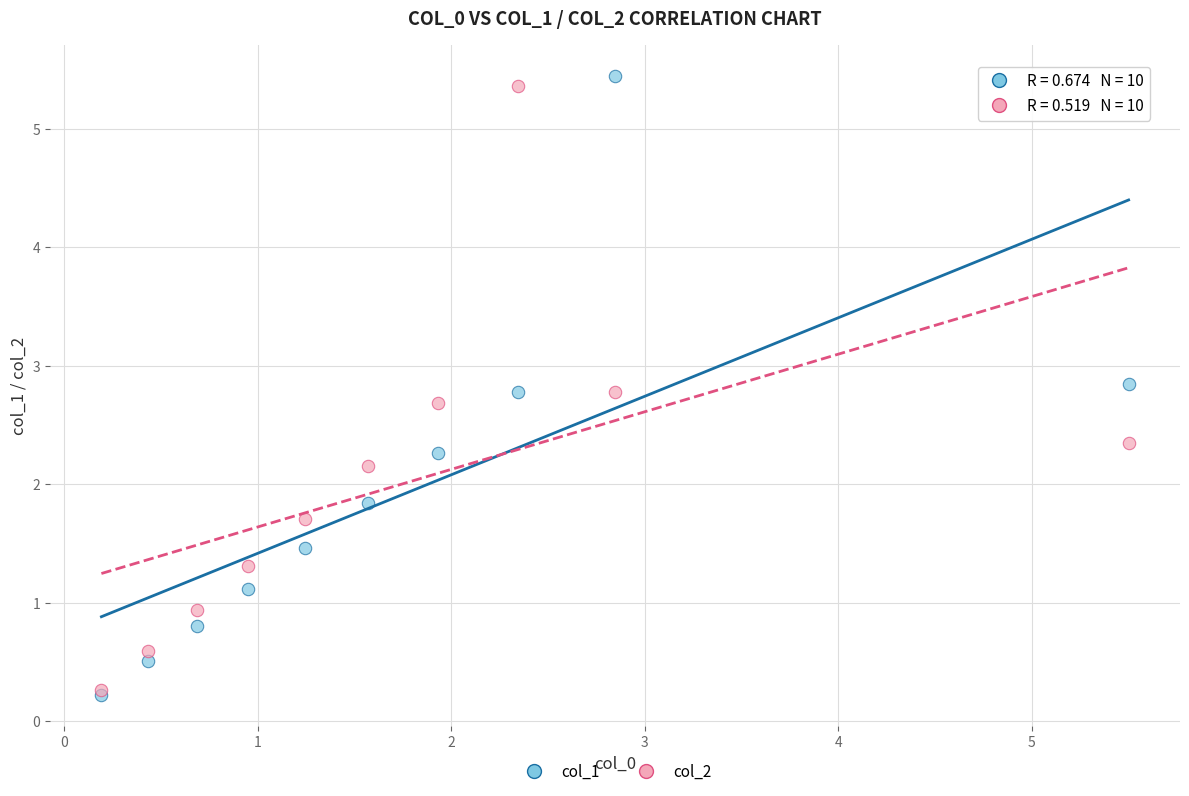

What are all the series names shown in the legend?

col_1, col_2